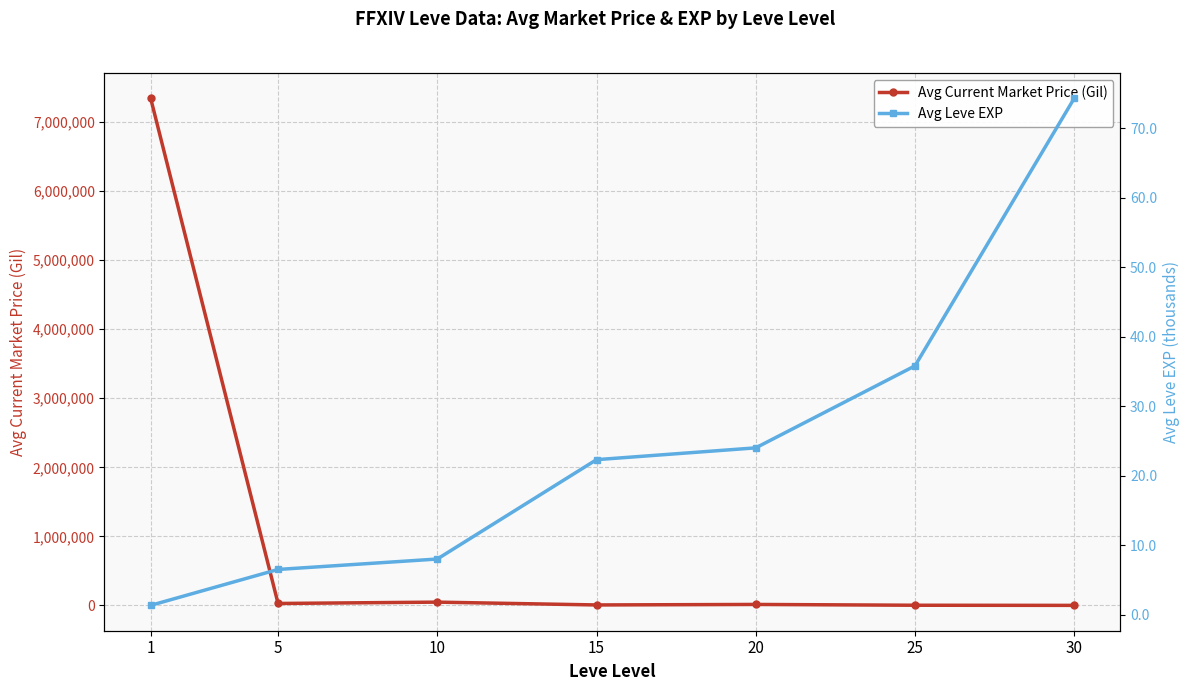

How many data points in Avg Current Market Price (Gil) are less than 15159?

3